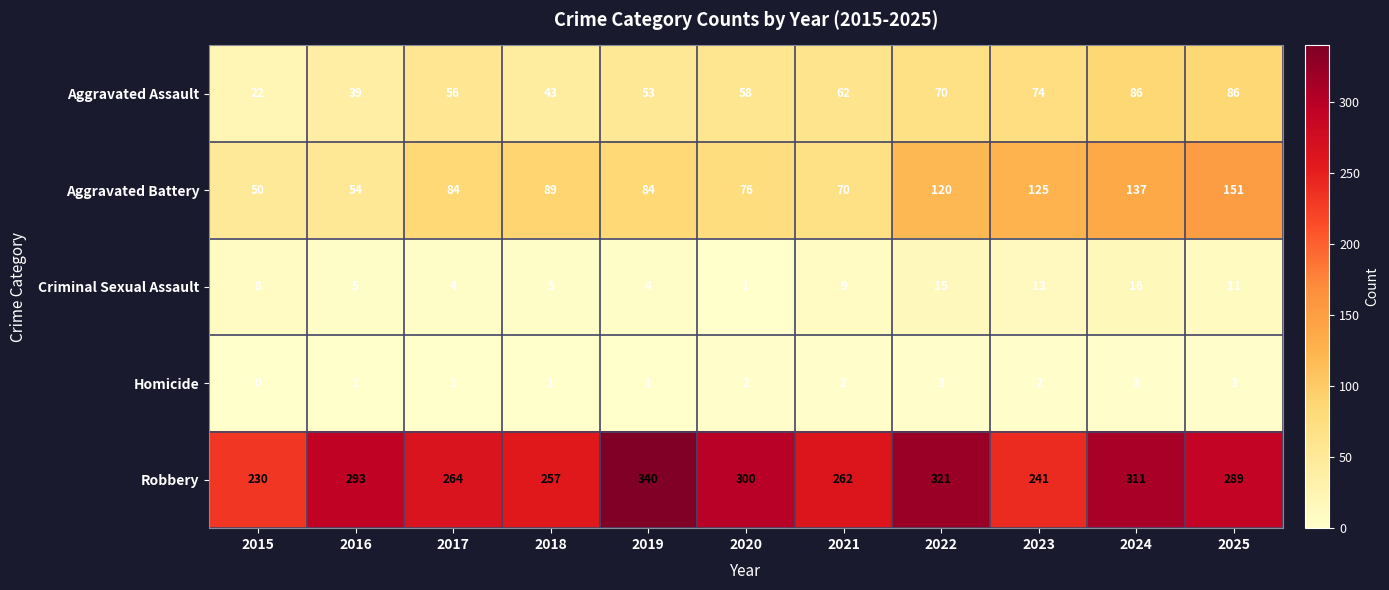

Which category has the highest value in the Robbery series?

2019